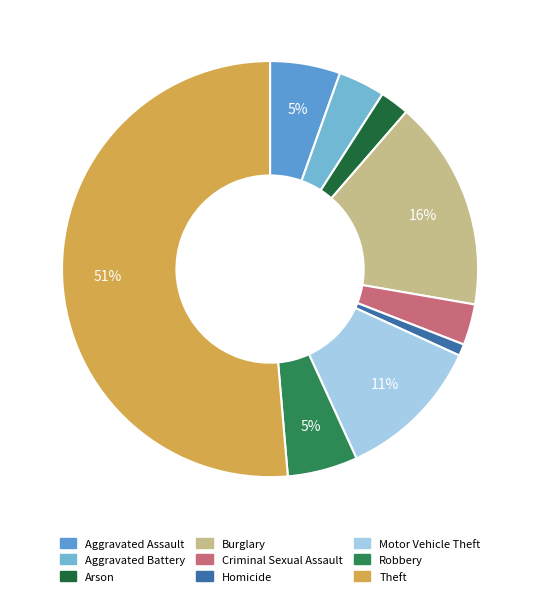

The Aggravated Assault slice represents 5% of the pie. True or false?

True